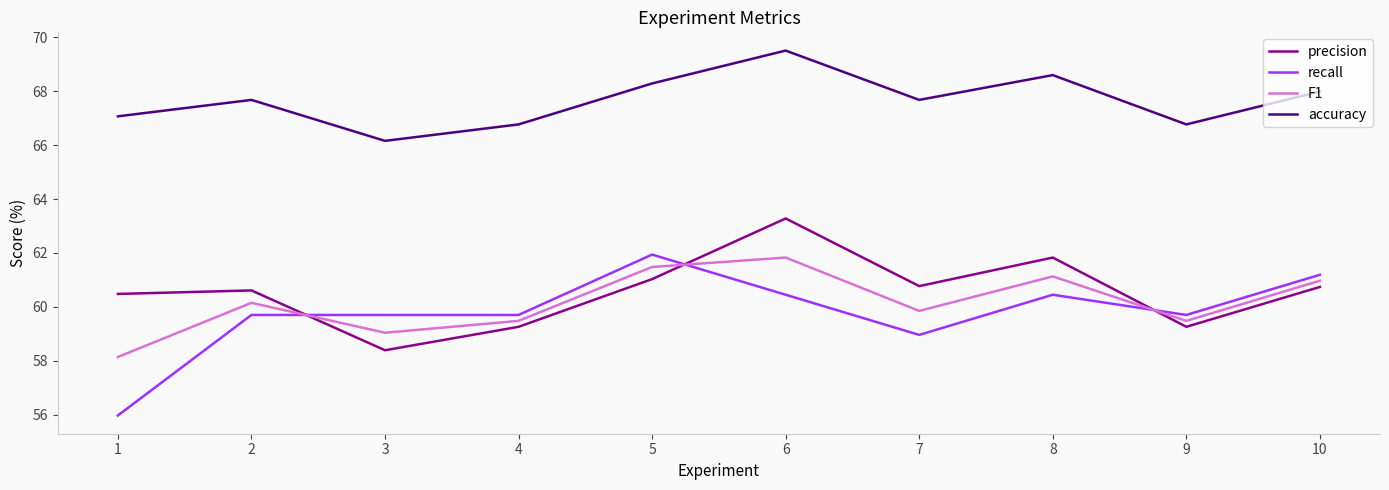

Rank the series at 6 from highest to lowest value.

accuracy, precision, F1, recall